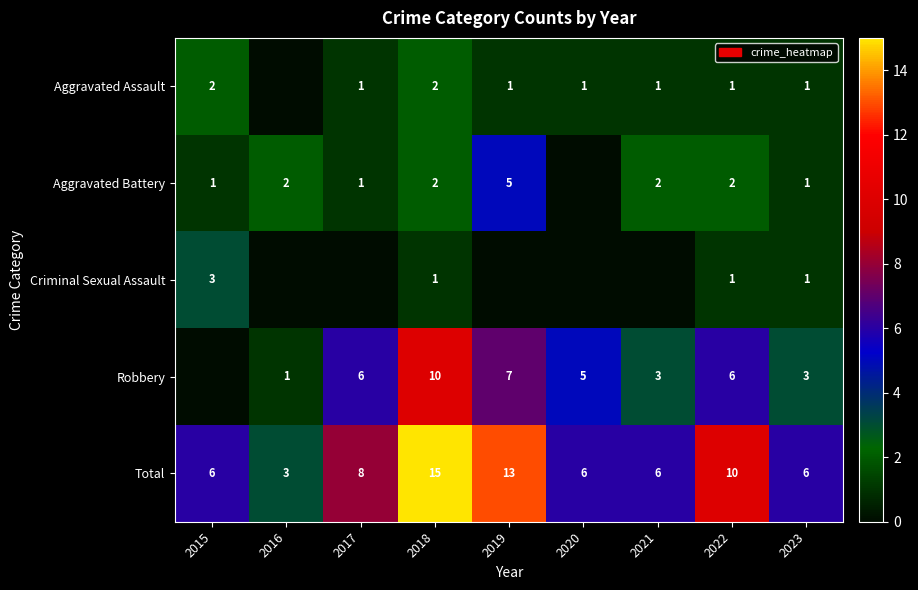

What is the sum of all Total values?

73